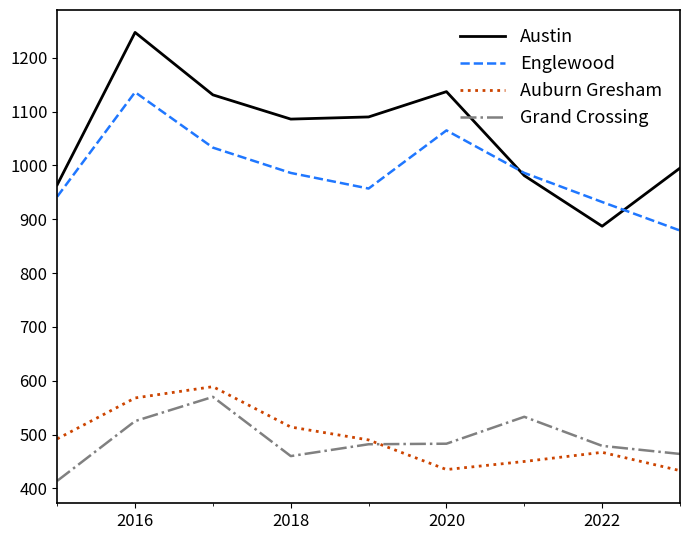

Which series has the largest total across all categories?

Austin